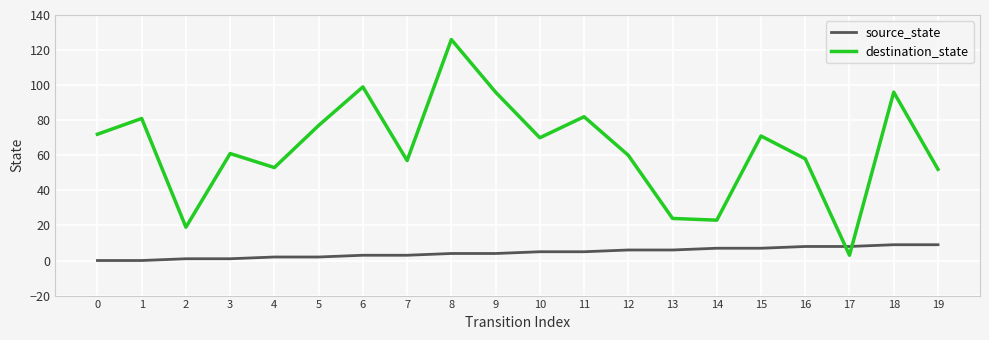

Which series has the widest spread of values?

destination_state